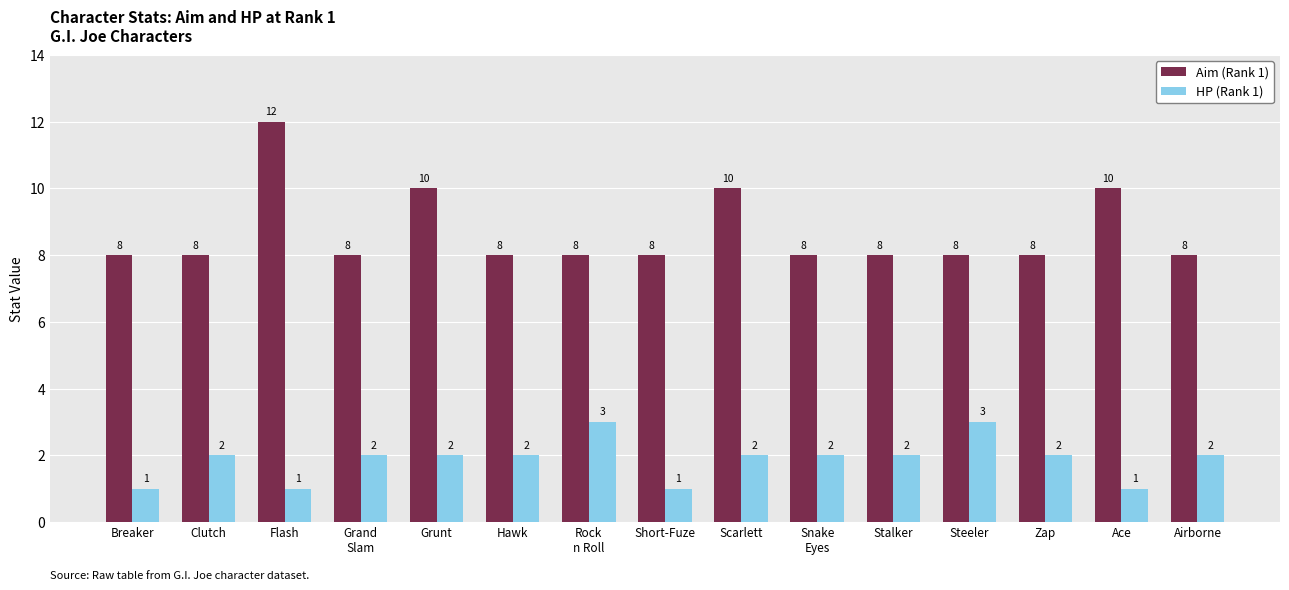

True or false: Aim (Rank 1) has a value of 8 at Zap.

True